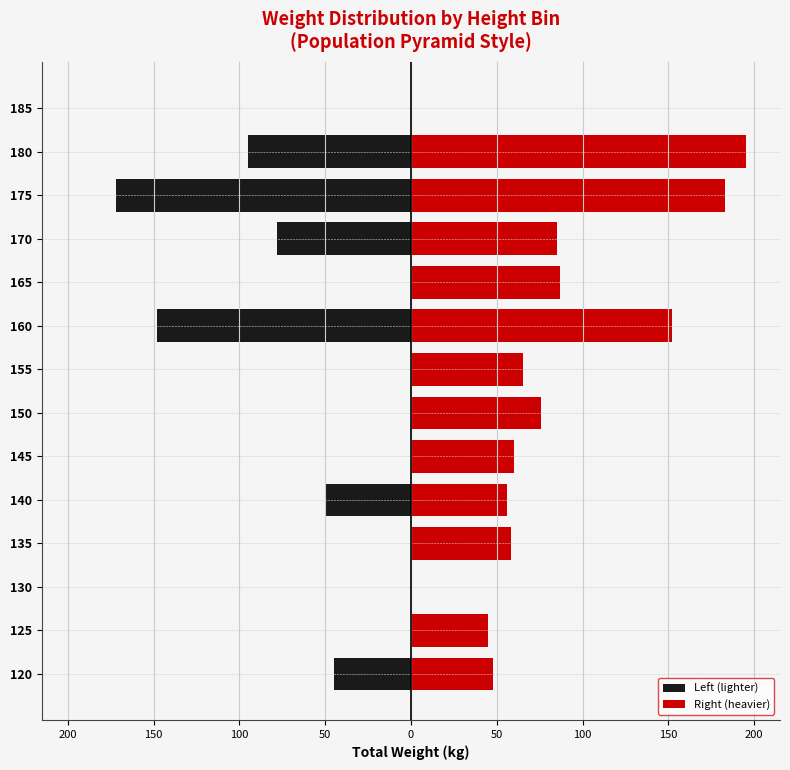

Which series has the largest total across all categories?

Right (heavier)